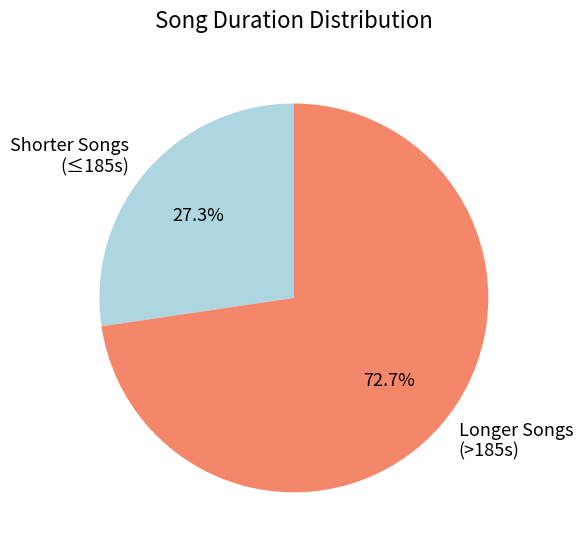

Is there a majority slice in this chart?

Yes